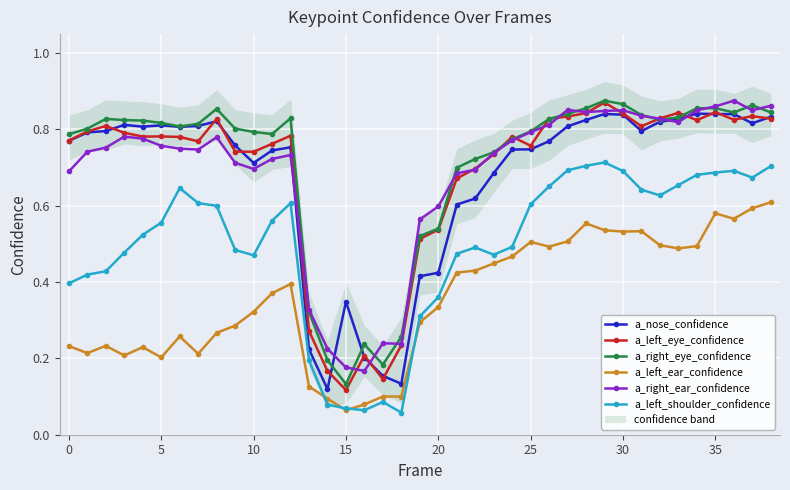

How many a_nose_confidence values are between 0 and 1?

39